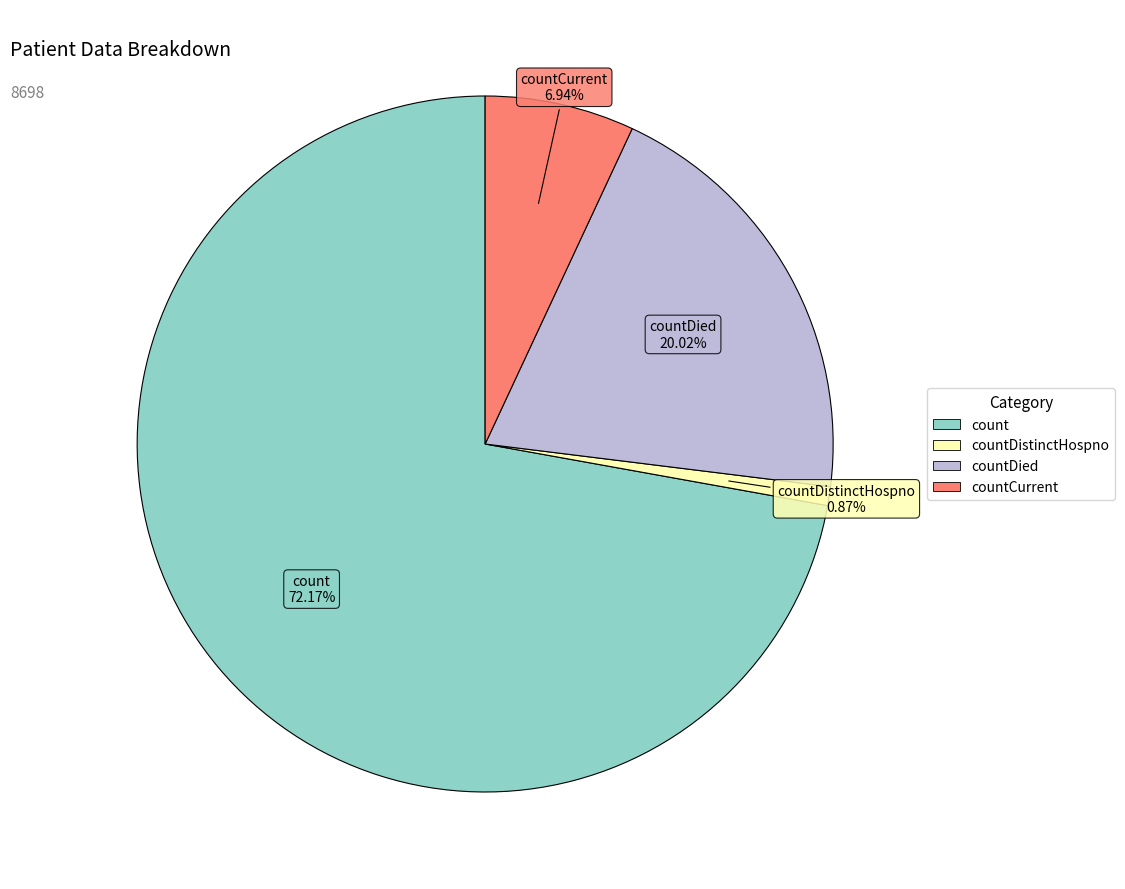

Is there a majority slice in this chart?

Yes